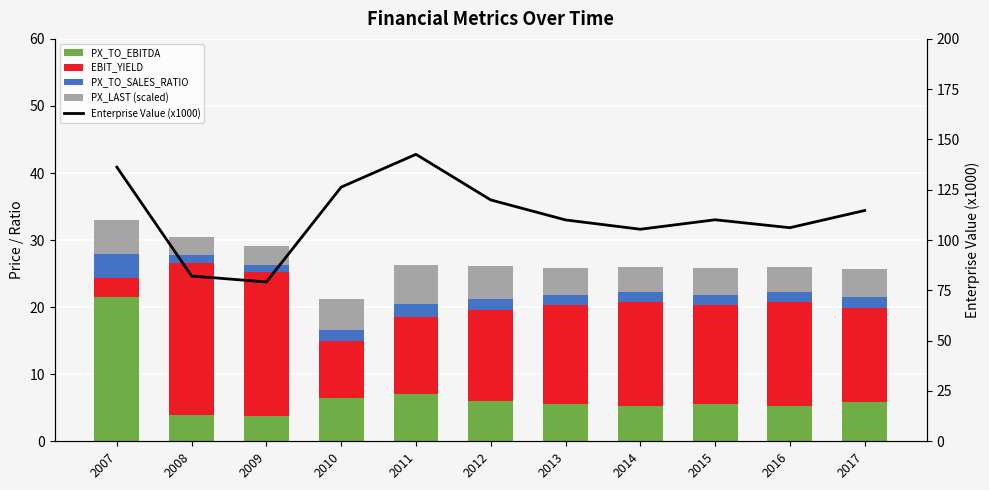

Reading left to right, transcribe all the data shown in this chart.

PX_TO_EBITDA: 21.5	3.9	3.8	6.4	7.1	6.0	5.5	5.3	5.5	5.3	5.8
EBIT_YIELD: 2.8	22.7	21.5	8.4	11.4	13.6	14.8	15.5	14.8	15.4	14.2
PX_TO_SALES_RATIO: 3.7	1.2	1.1	1.8	2.0	1.7	1.5	1.4	1.5	1.5	1.6
PX_LAST (scaled): 5.0	2.6	2.8	4.6	5.8	4.9	4.0	3.8	4.0	3.8	4.2
Enterprise Value (x1000): 136.3	82.1	79.2	126.3	142.6	120.0	110.0	105.4	110.1	106.2	114.7